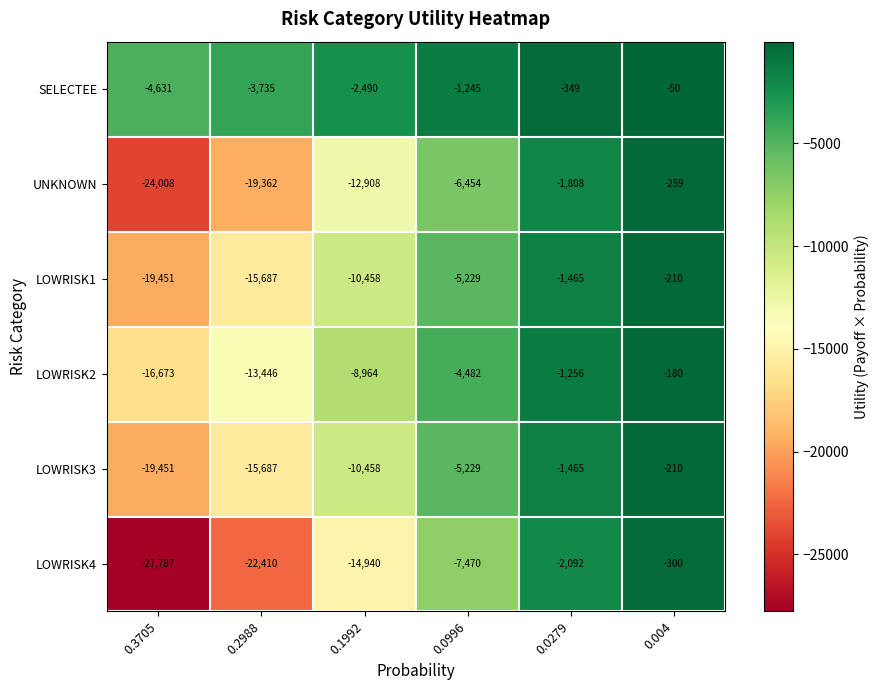

True or false: UNKNOWN has a value of -12908 at 0.1992.

True